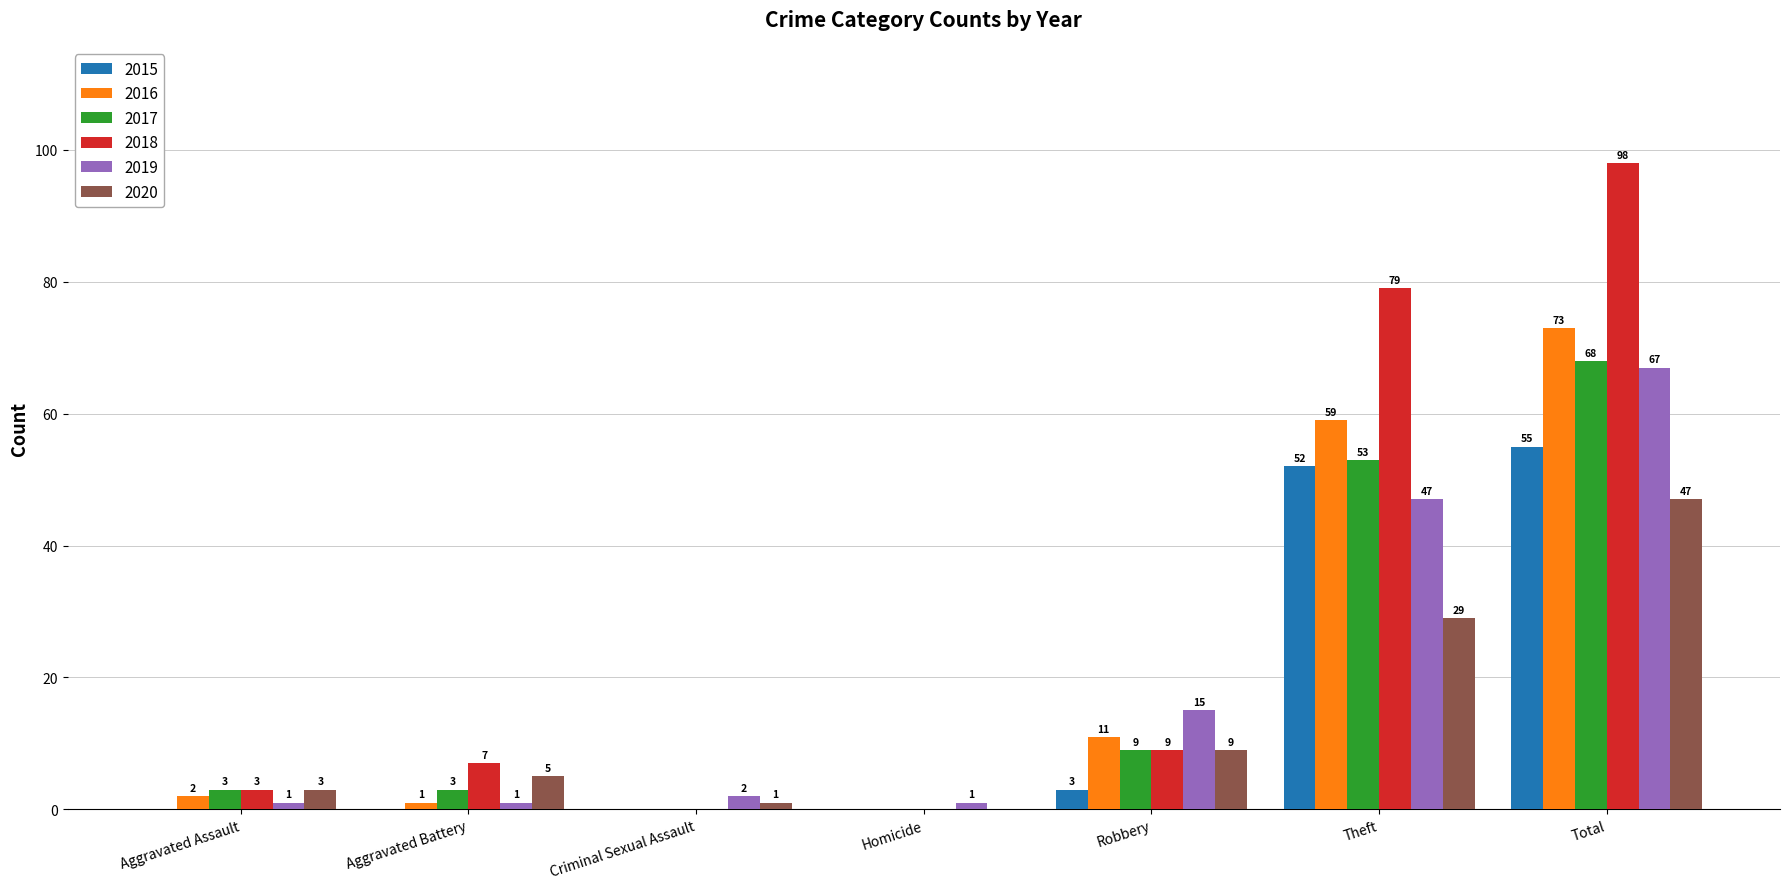

Which series changed the most between Aggravated Battery and Robbery?

2019